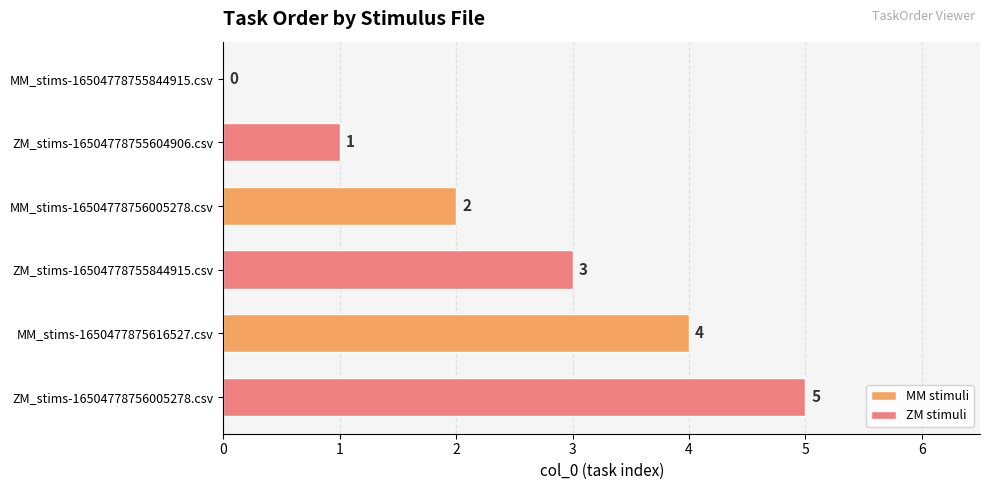

Between ZM_stims-16504778755604906.csv and ZM_stims-16504778755844915.csv, which is larger?

ZM_stims-16504778755844915.csv